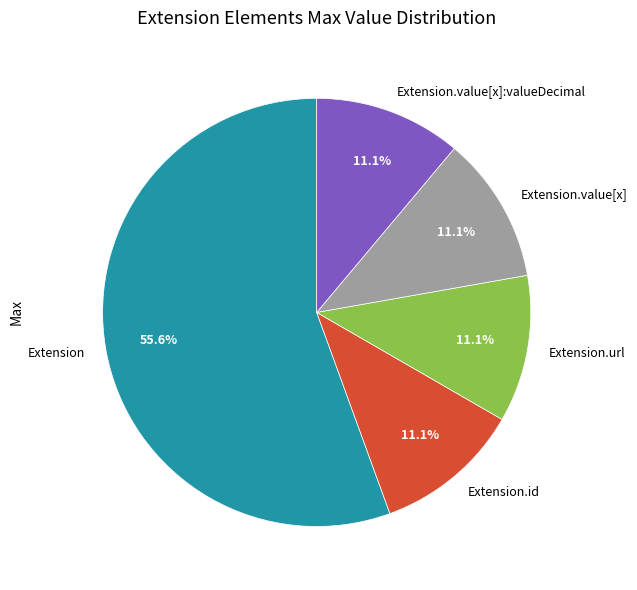

How many segments does this pie chart have?

5